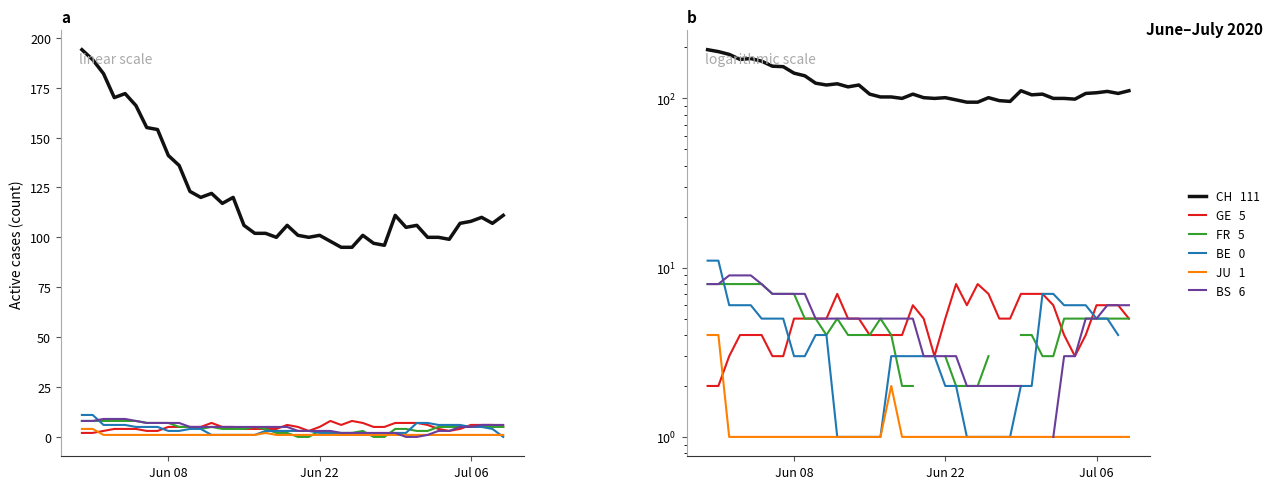

How many BS values are between 3 and 7?

25